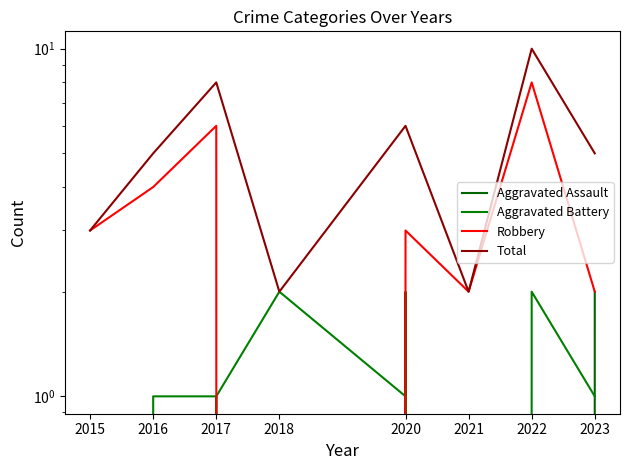

Reading left to right, extract all data points from this chart.

Aggravated Assault: 0	0	1	0	2	0	0	2
Aggravated Battery: 0	1	1	2	1	0	2	1
Robbery: 3	4	6	0	3	2	8	2
Total: 3	5	8	2	6	2	10	5